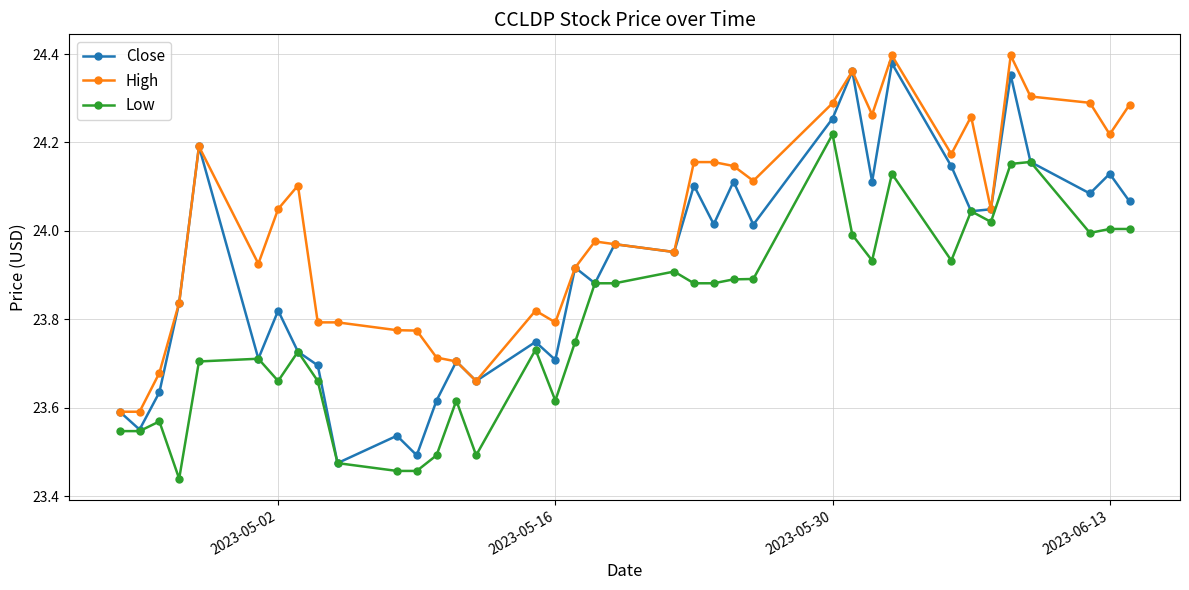

Is this an area chart (filled region under the line)?

No